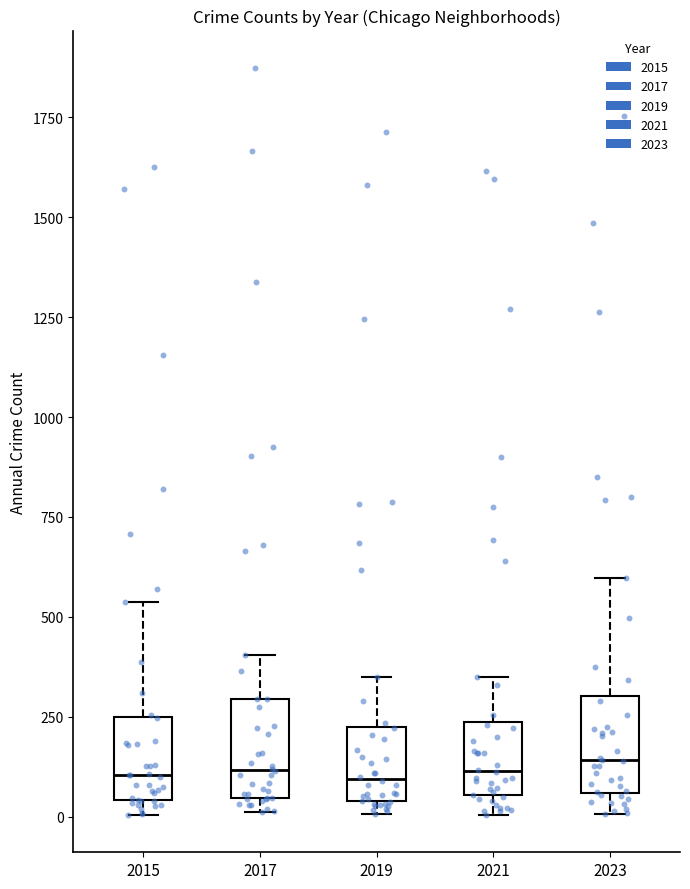

Reading left to right, read every box against the y-axis: the position of its median line, the range the box covers, and the ends of its whiskers. The values are not printed on the chart, so give them approximately, as read against the axis.

2015: median 100, box 50 to 250, whiskers 0 to 550
2017: median 100, box 50 to 300, whiskers 0 to 400
2019: median 100, box 50 to 250, whiskers 0 to 350
2021: median 100, box 50 to 250, whiskers 0 to 350
2023: median 150, box 50 to 300, whiskers 0 to 600